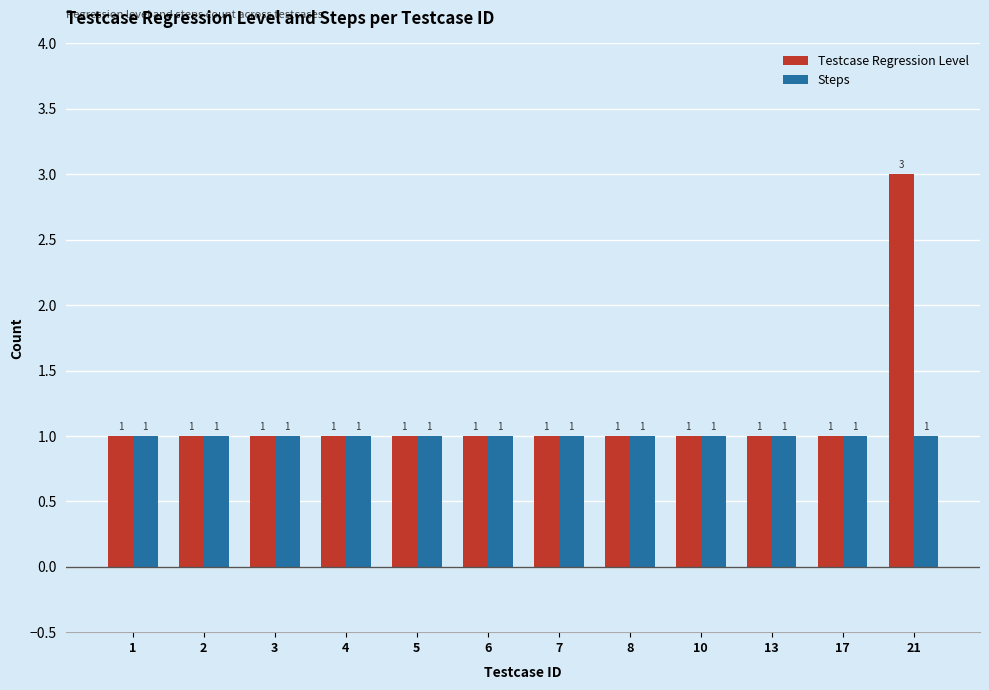

Which series has the largest total across all categories?

Testcase Regression Level